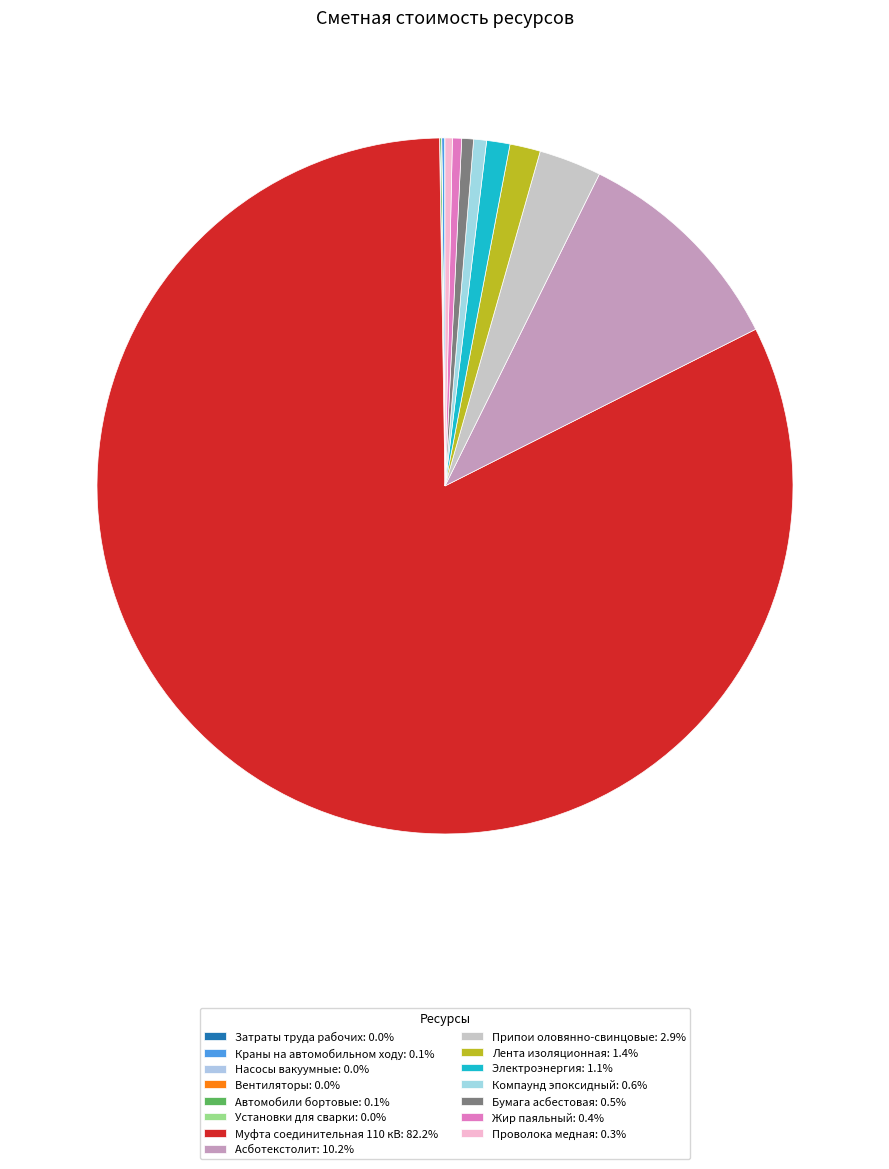

Which category has the biggest portion of the pie?

Муфта соединительная 110 кВ